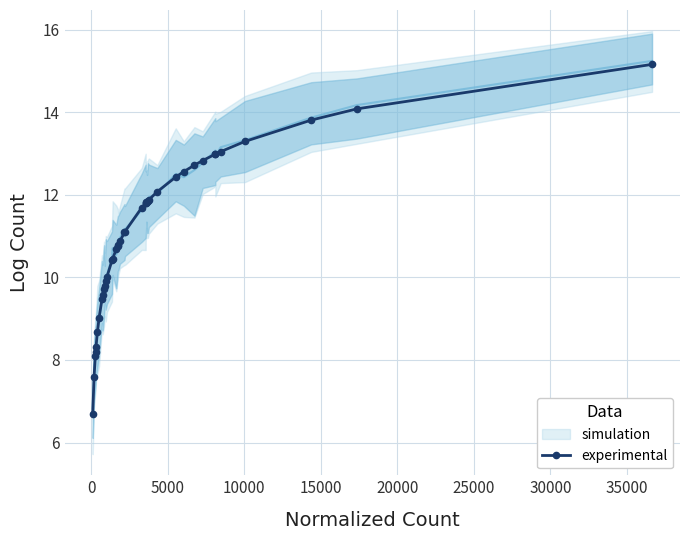

What is the minimum value for experimental?

6.7